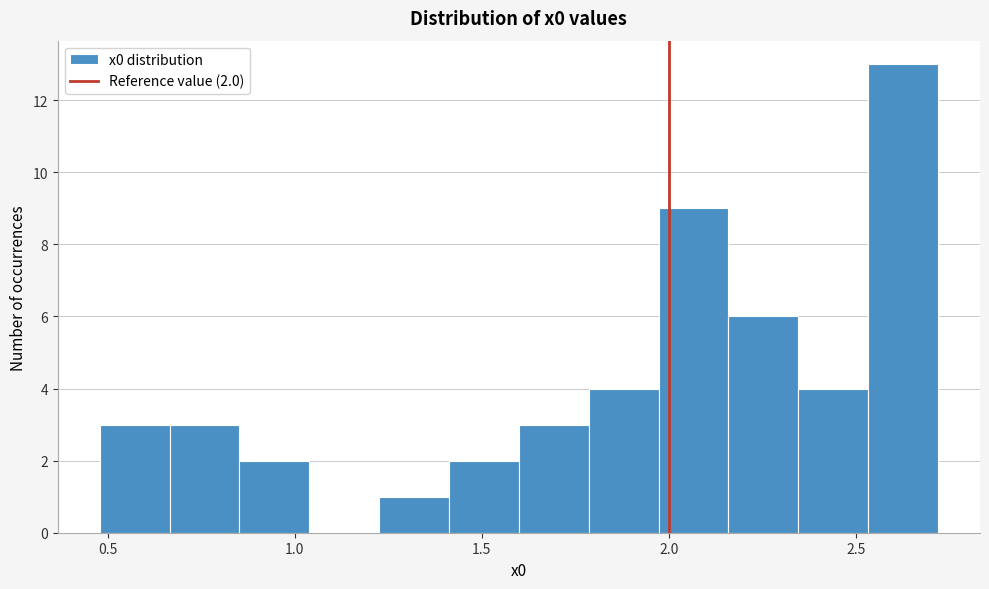

Read against the x-axis, roughly where is the centre of the tallest bar?

2.65